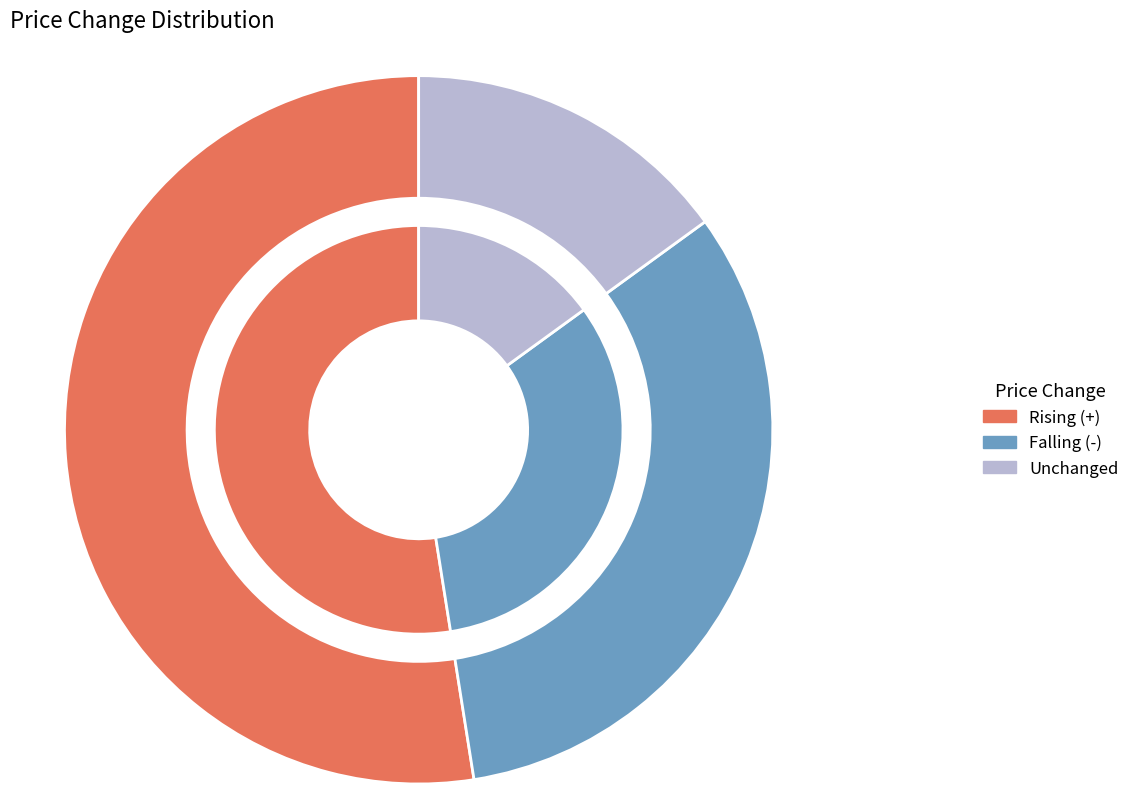

How many slices are in this pie chart?

3